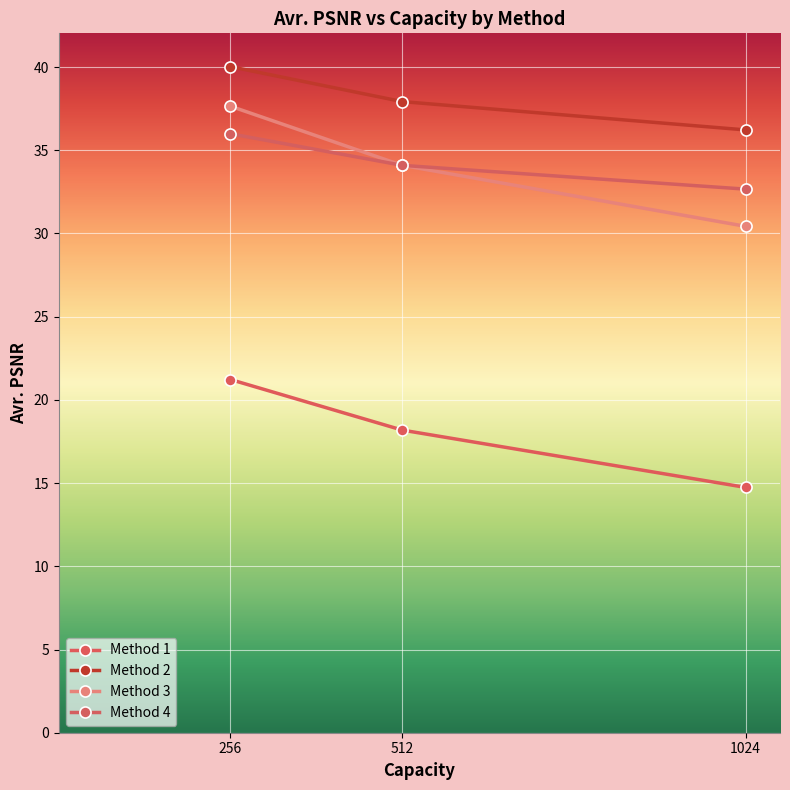

Where does the Method 3 series first go above 34?

256